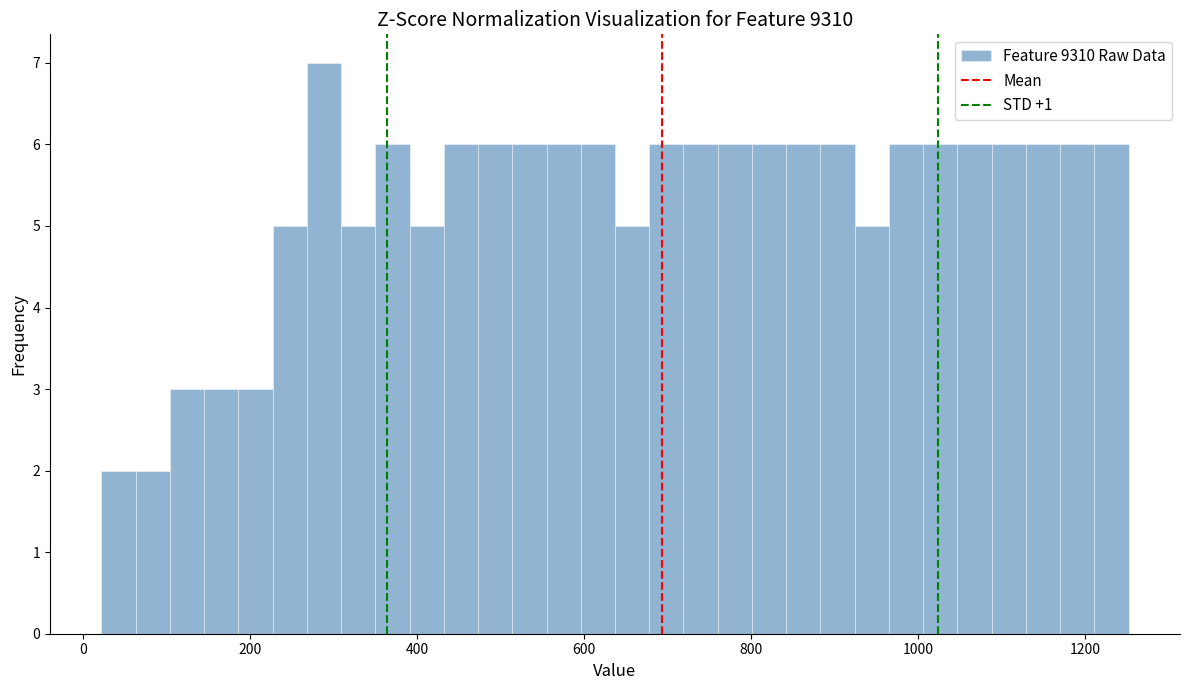

Around what value on the x-axis is the tallest bar? Give the approximate position of its centre, as read against the axis.

280